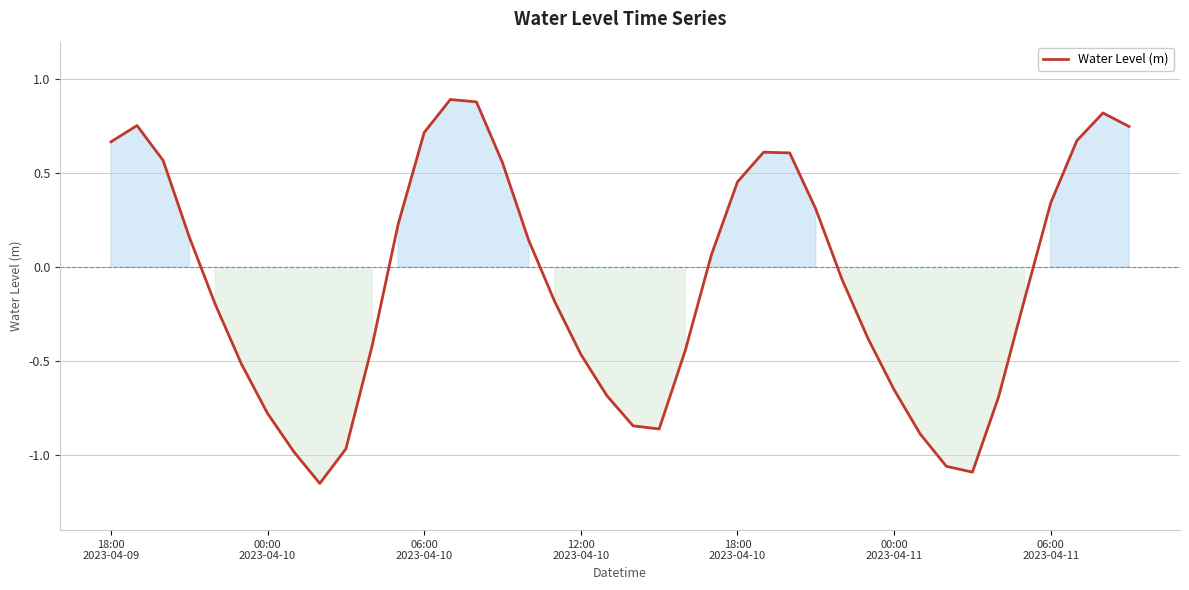

What is the greatest value displayed?

0.9